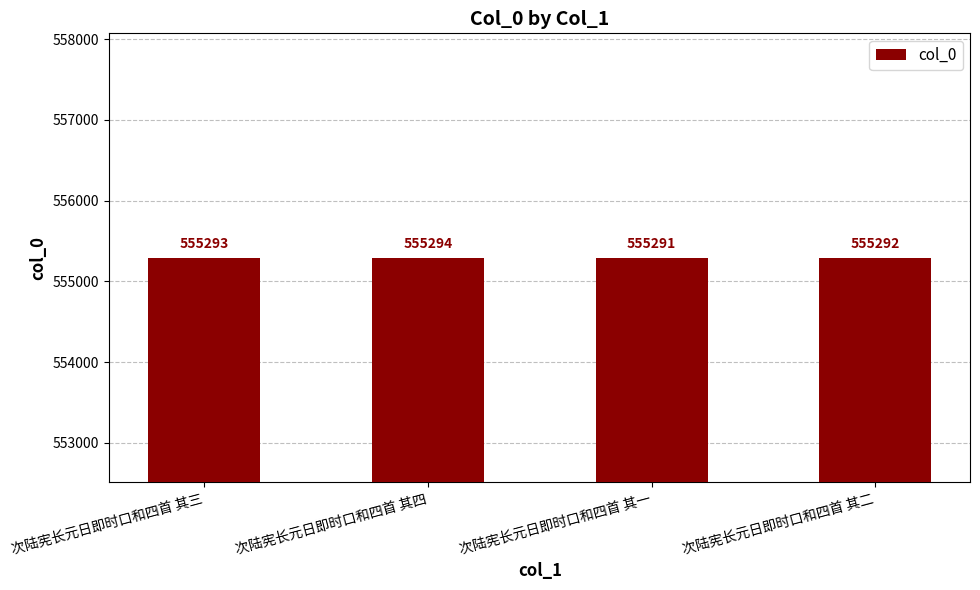

What is the difference between the values at 次陆宪长元日即时口和四首 其三 and 次陆宪长元日即时口和四首 其四?

1